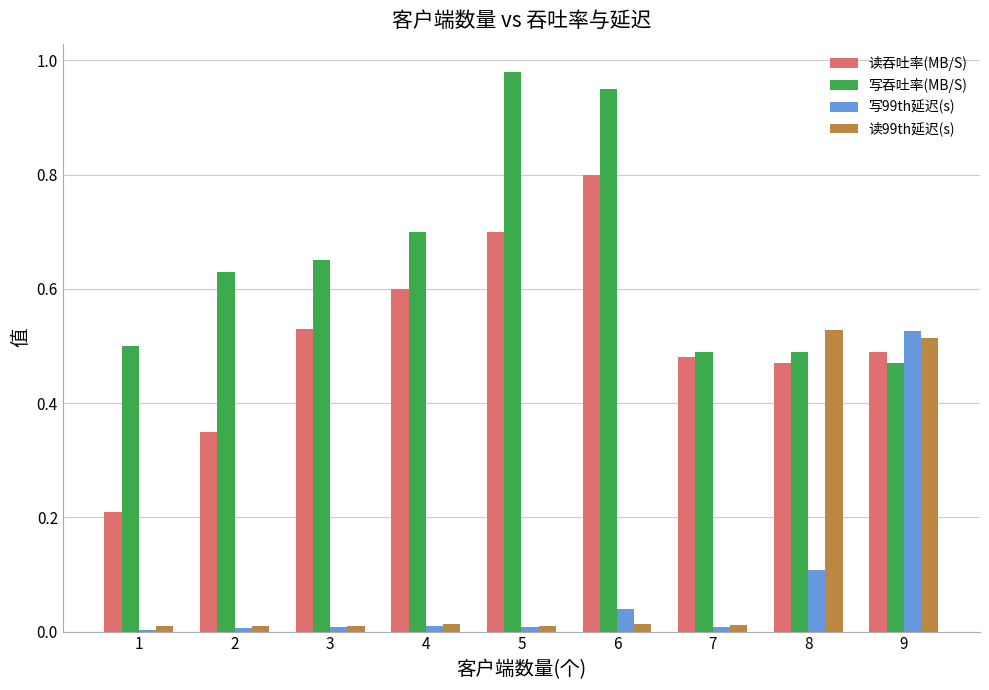

Between 4 and 7, which series saw the biggest shift?

写吞吐率(MB/S)